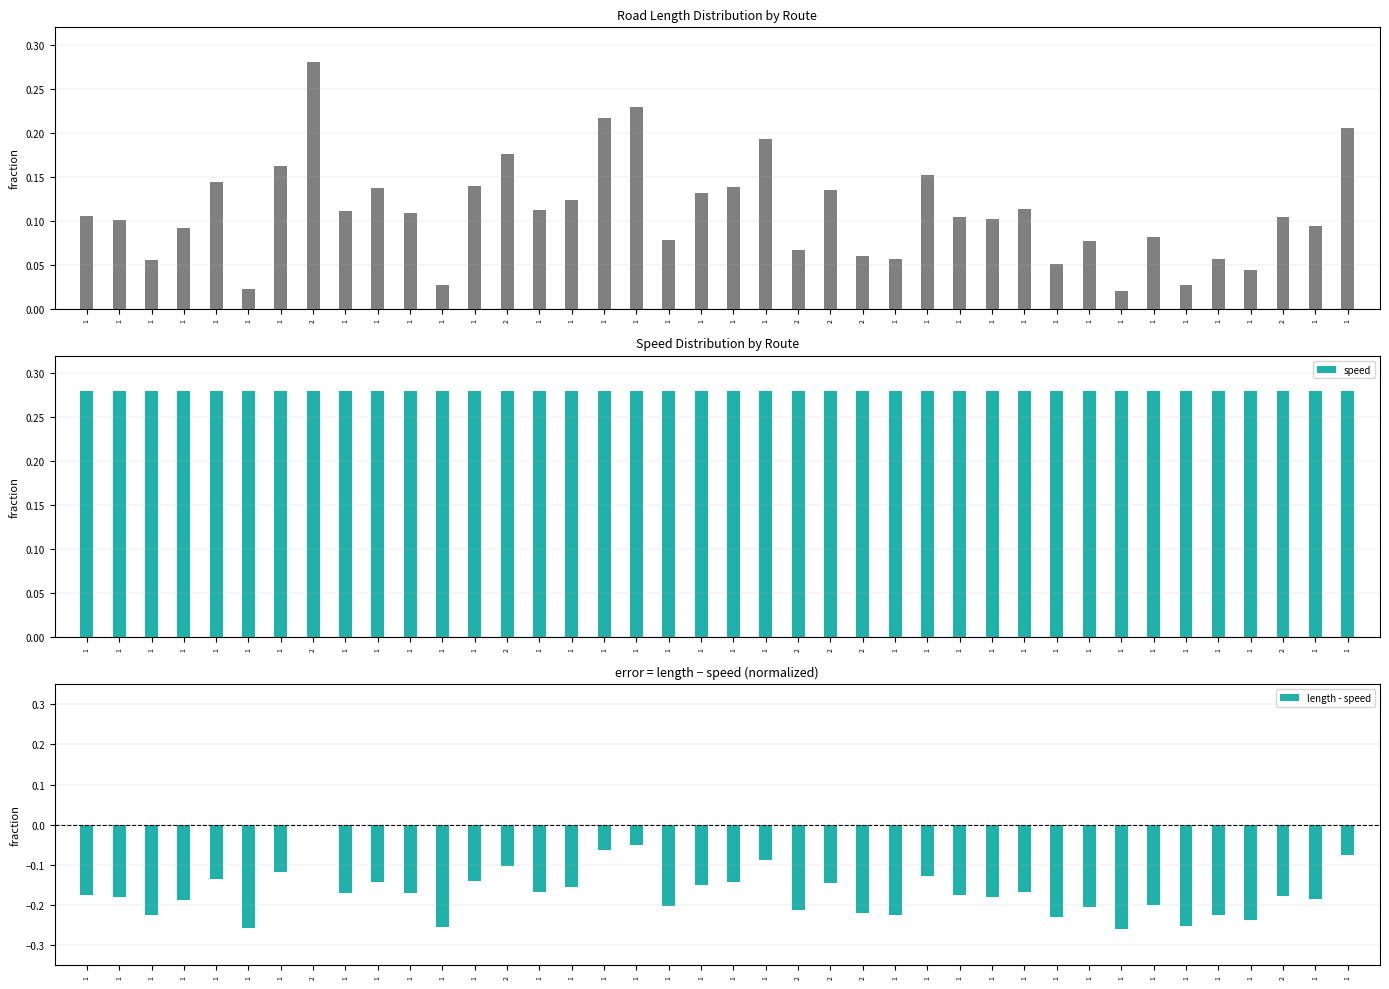

How many data points does each series have?

40